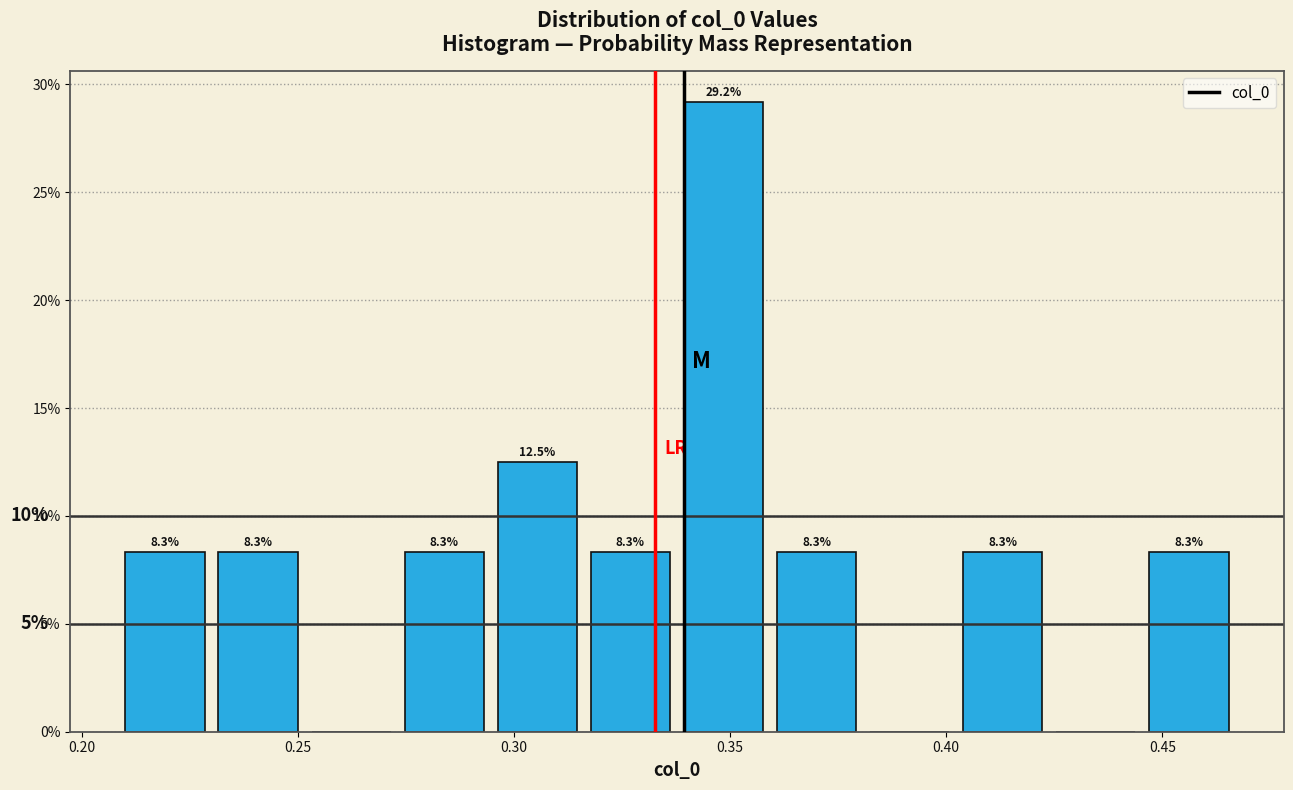

Which range on the x-axis has the tallest bar?

0.340 to 0.360